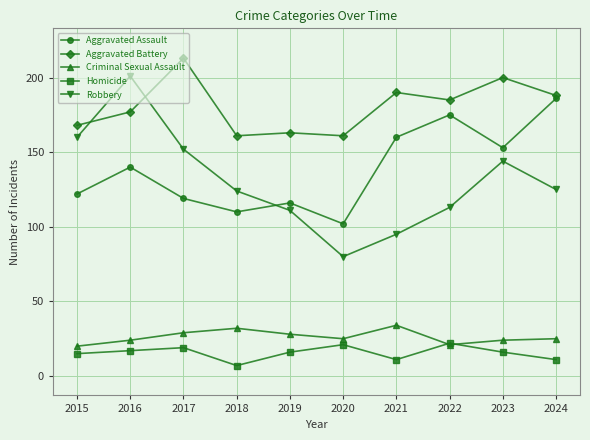

Reading left to right, what are all the values shown in this chart?

Aggravated Assault: 122	140	119	110	116	102	160	175	153	186
Aggravated Battery: 168	177	213	161	163	161	190	185	200	188
Criminal Sexual Assault: 20	24	29	32	28	25	34	21	24	25
Homicide: 15	17	19	7	16	21	11	22	16	11
Robbery: 160	201	152	124	111	80	95	113	144	125